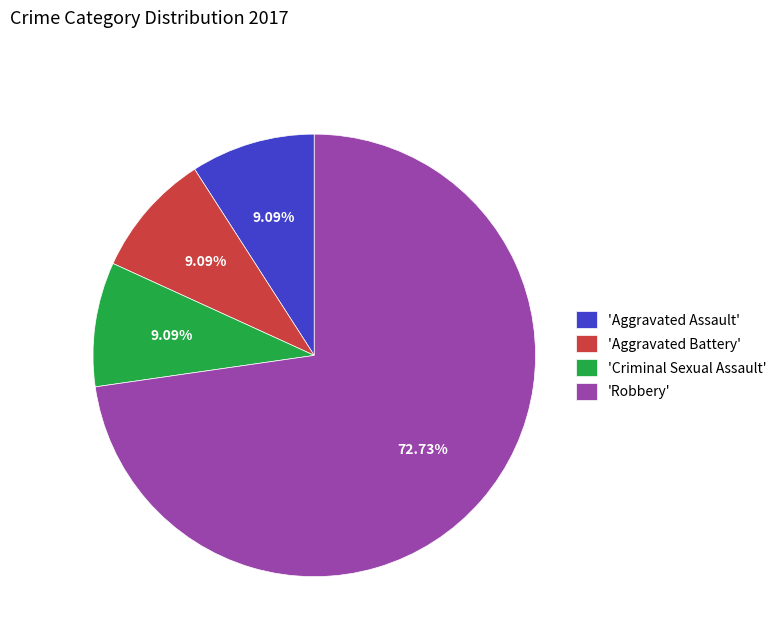

Approximately how many times larger is the value at 'Criminal Sexual Assault' compared to 'Aggravated Assault'?

1.0